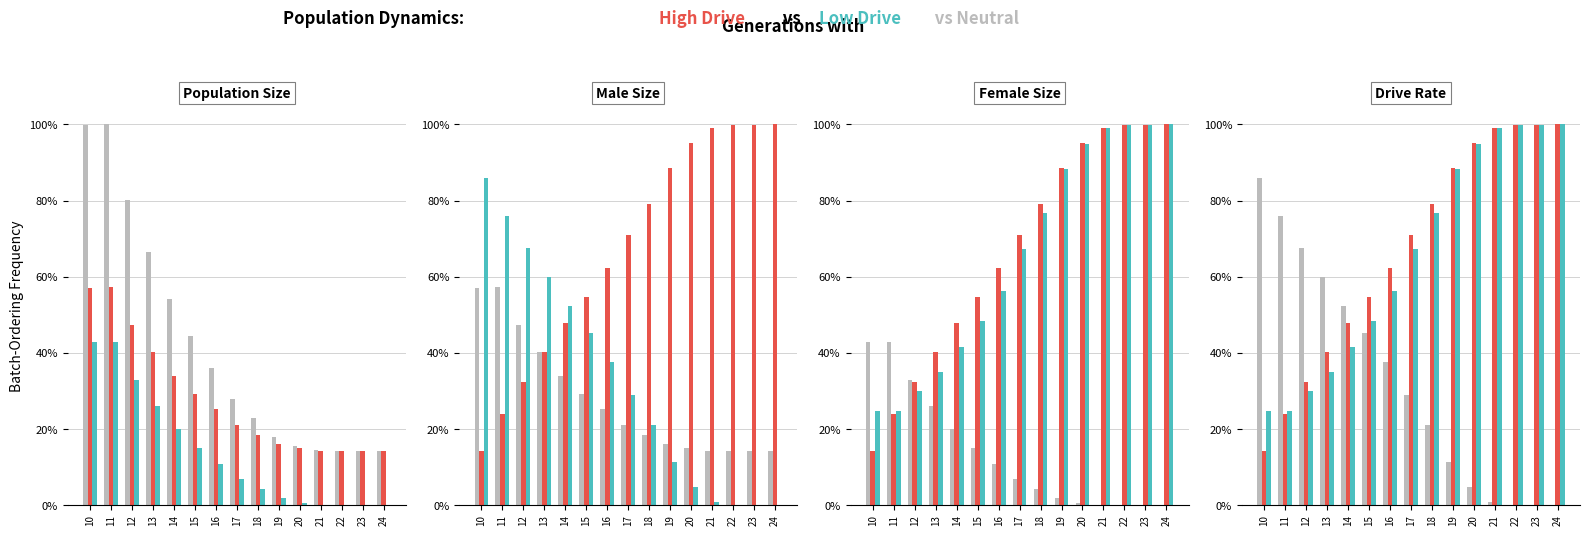

At which label does high reach its minimum?

10